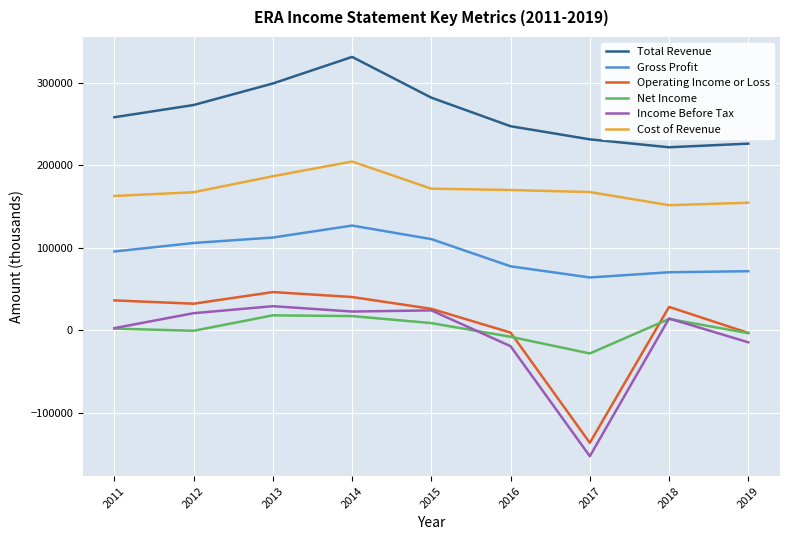

What is the difference between the maximum and minimum values in the Total Revenue series?

109500